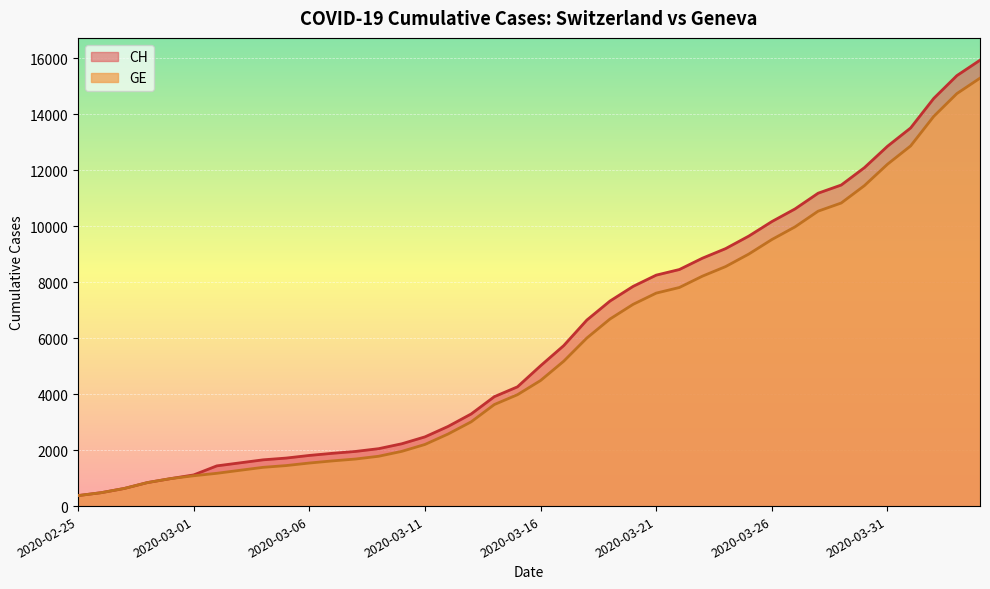

Which category has the highest value in the CH series?

2020-04-04